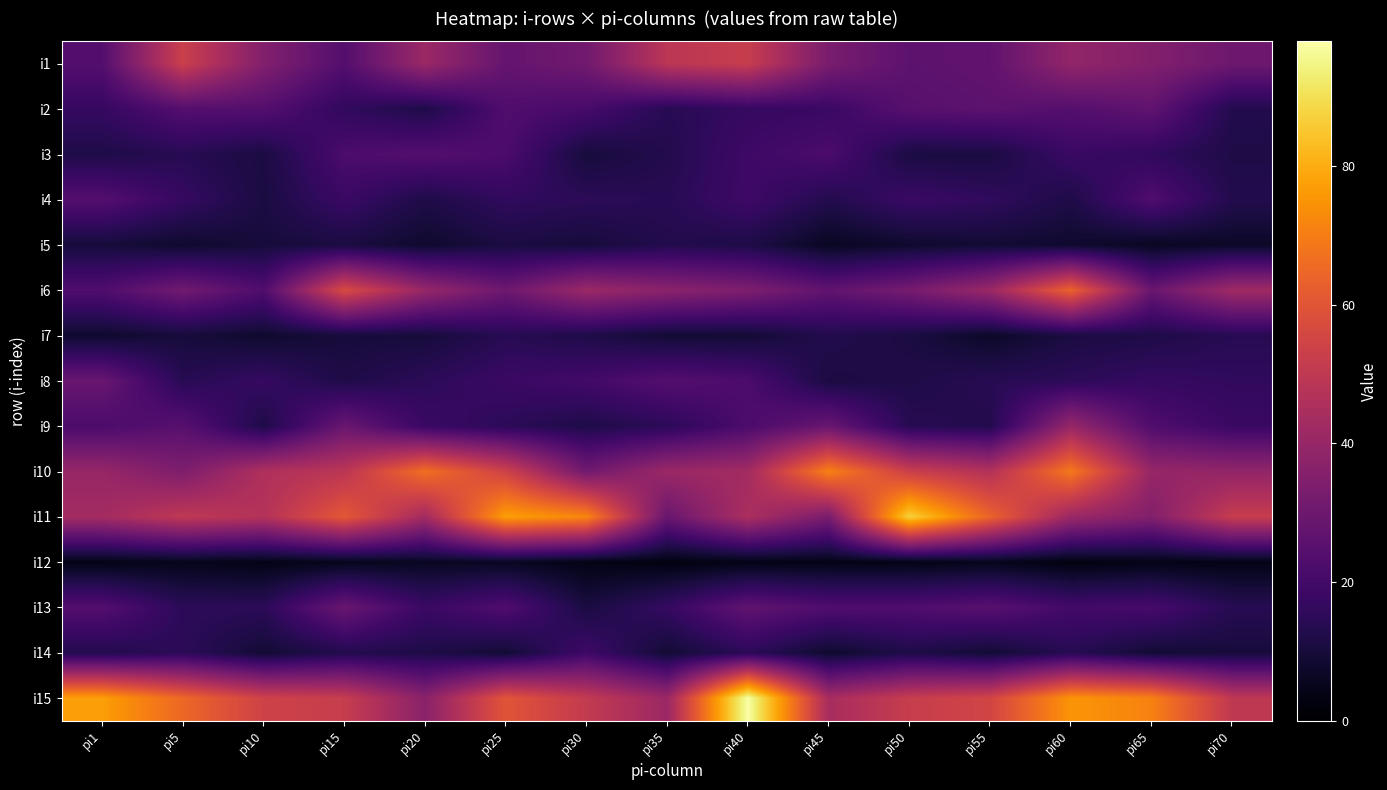

At how many categories does at least one series exceed 64?

10